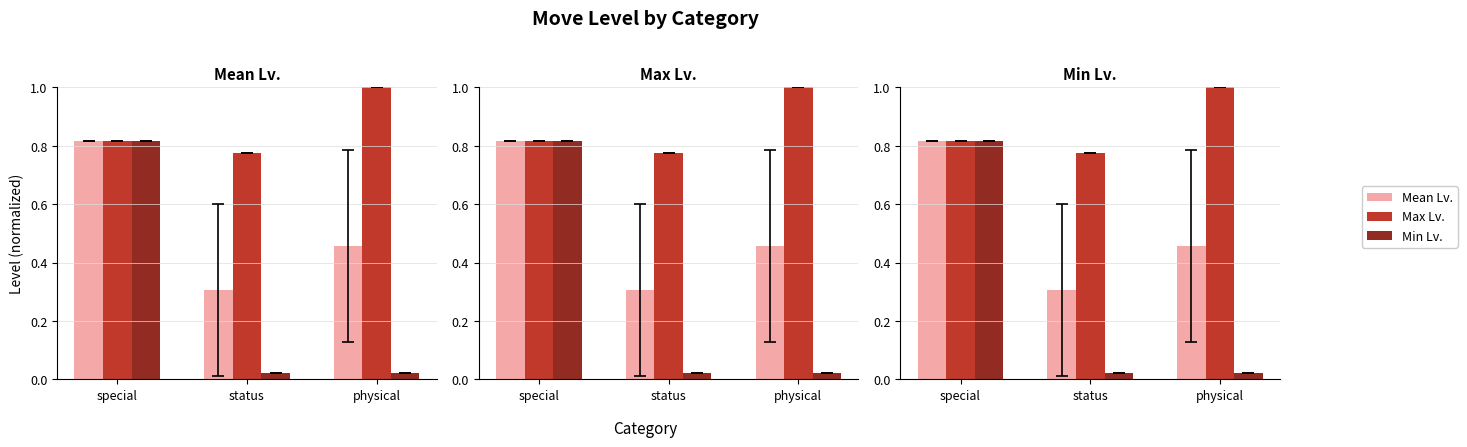

Is it true that Mean Lv. equals 1.3 at special?

False